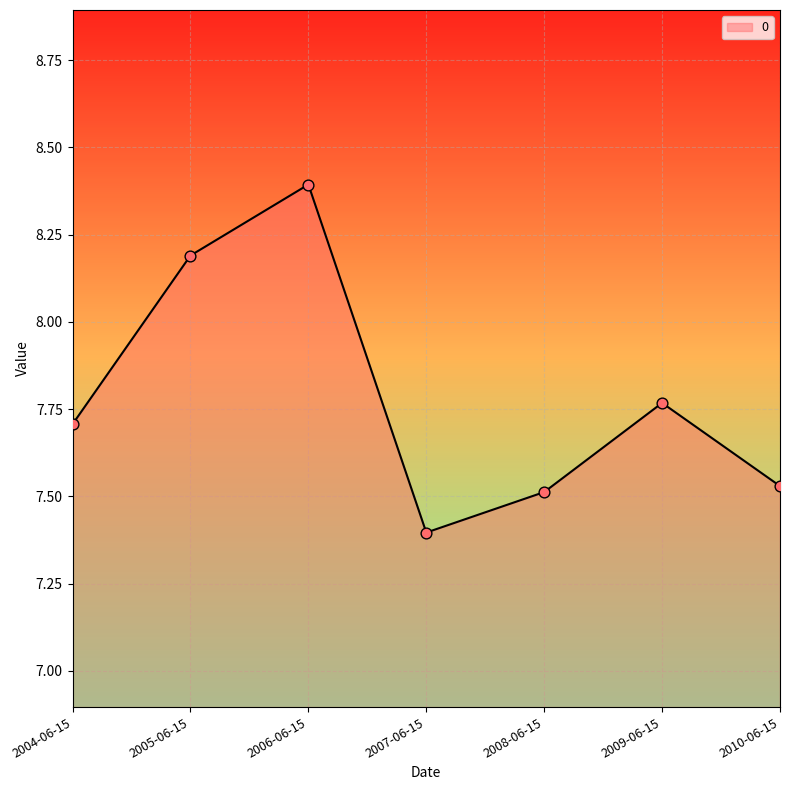

Between 2006-06-15 and 2004-06-15, which is larger?

2006-06-15